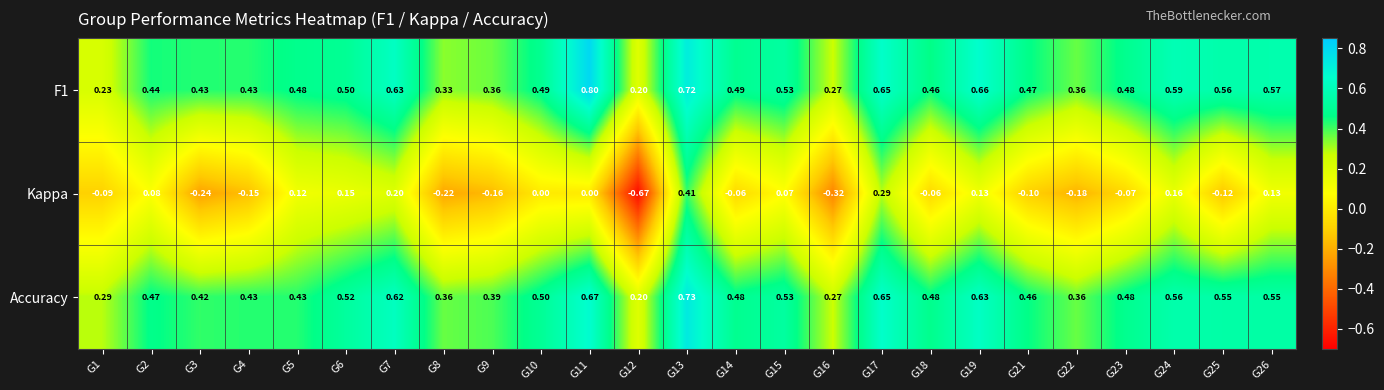

Which series has the widest spread of values?

Kappa